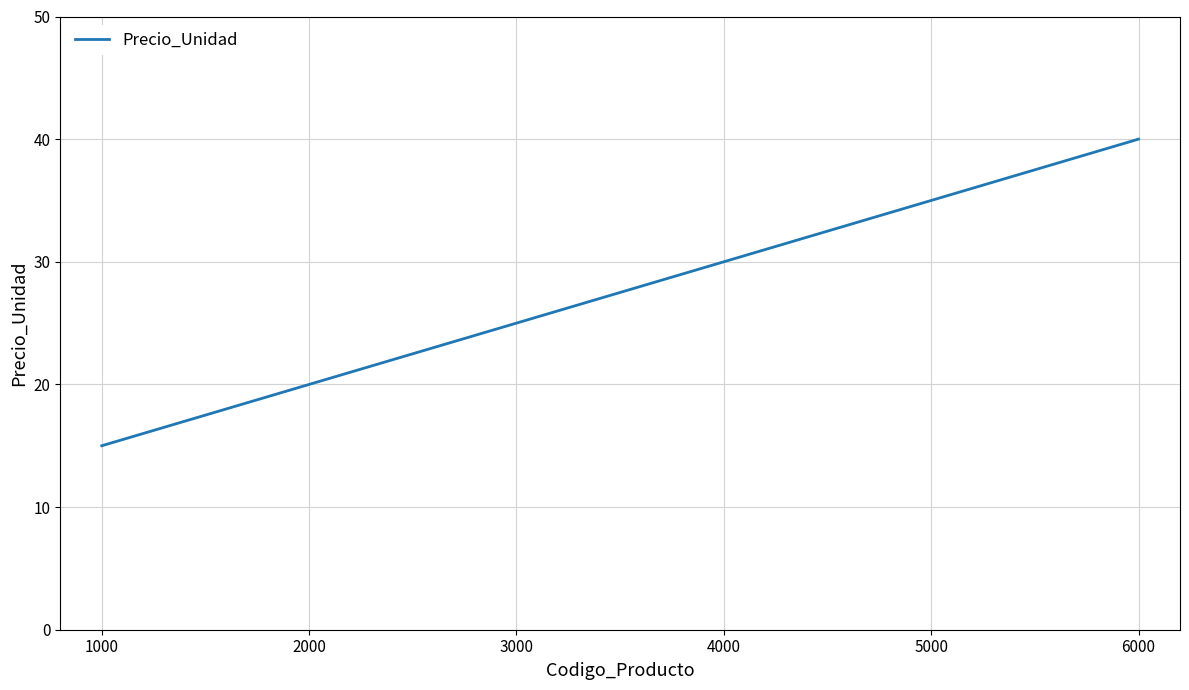

True or false: the data shows 14 at 4000.

False